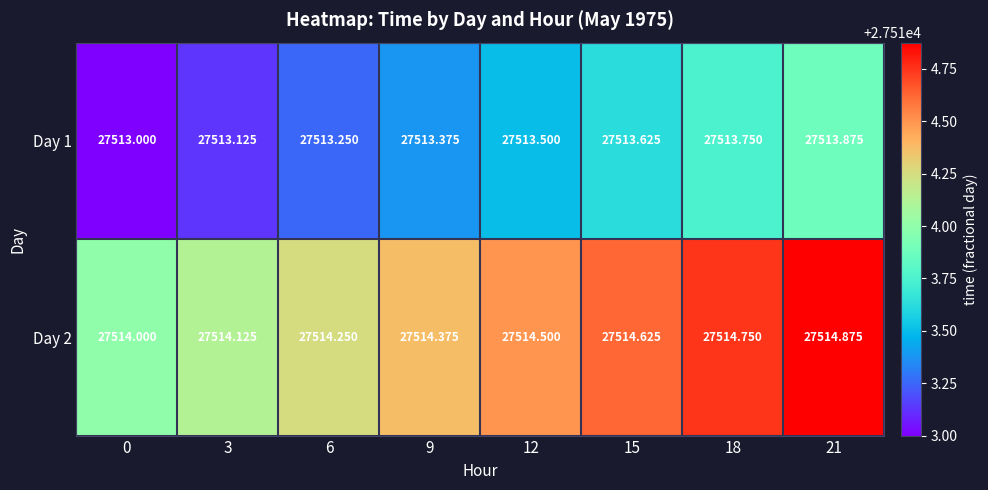

Is the value of Day 2 at 3 greater than the value of Day 1 at 3?

Yes